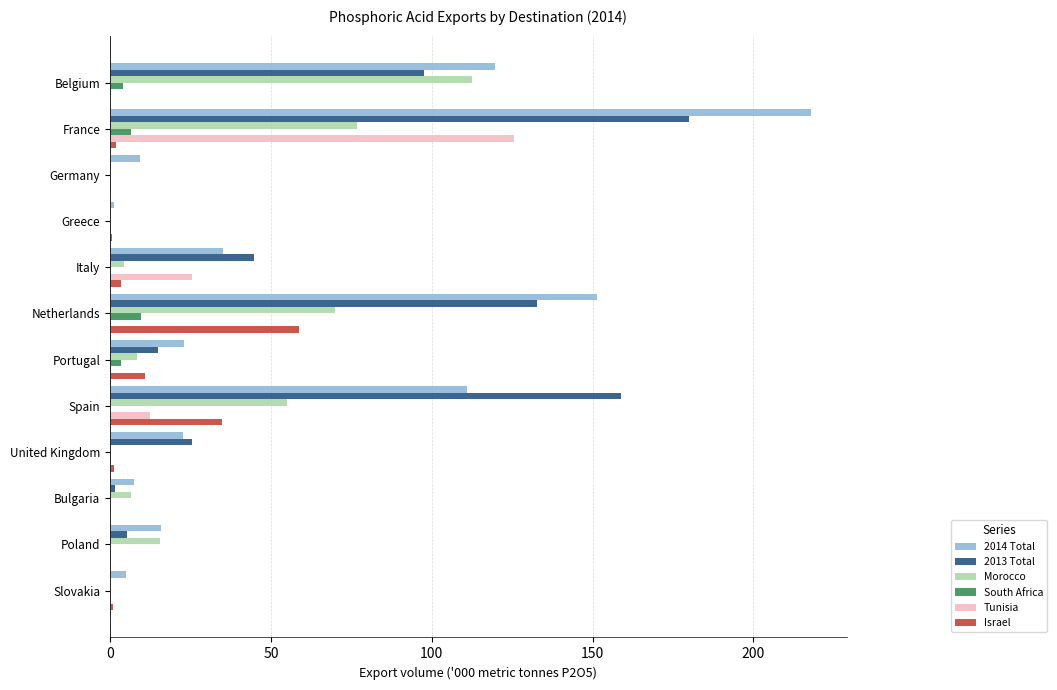

At which category is the sum across all series the highest?

France